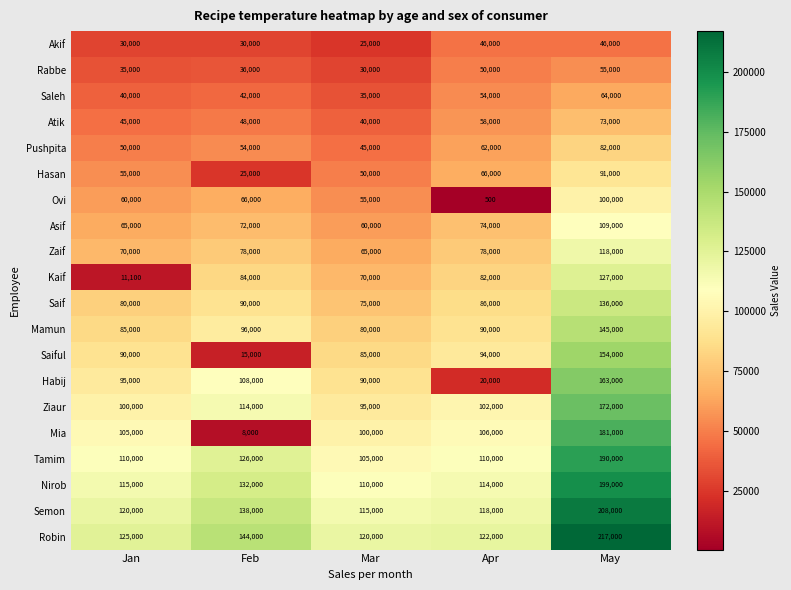

What is the total value across all series at Feb?

1506000